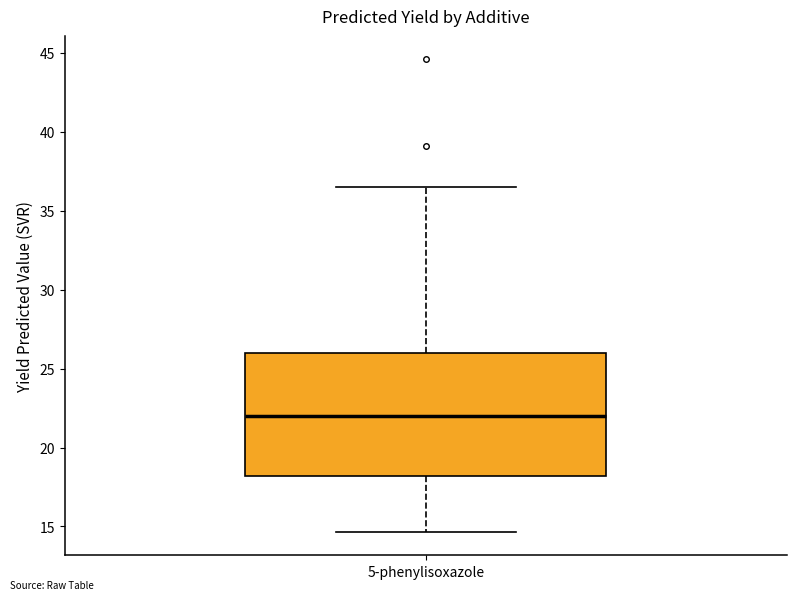

Where is the lower edge of the box for 5-phenylisoxazole on the y-axis? The values are not printed on the chart, so give them approximately, as read against the axis.

18.0